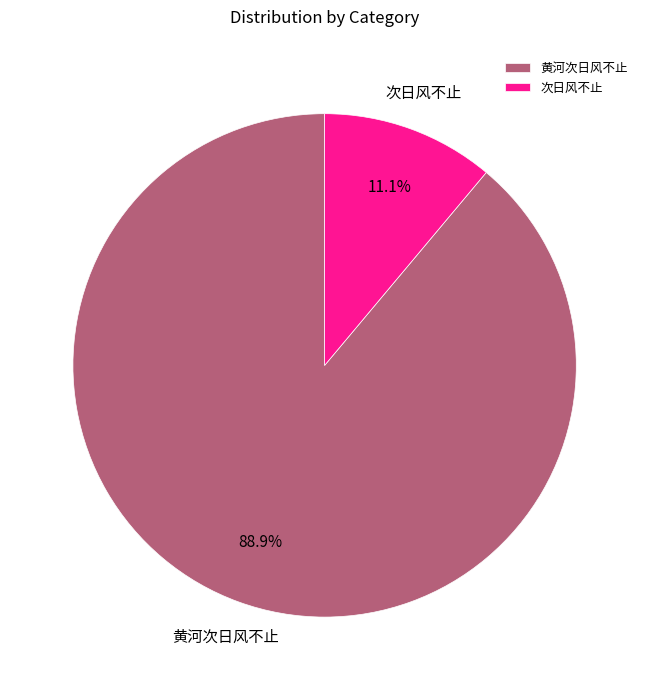

To the nearest percent, what percentage of the pie is 次日风不止?

11%